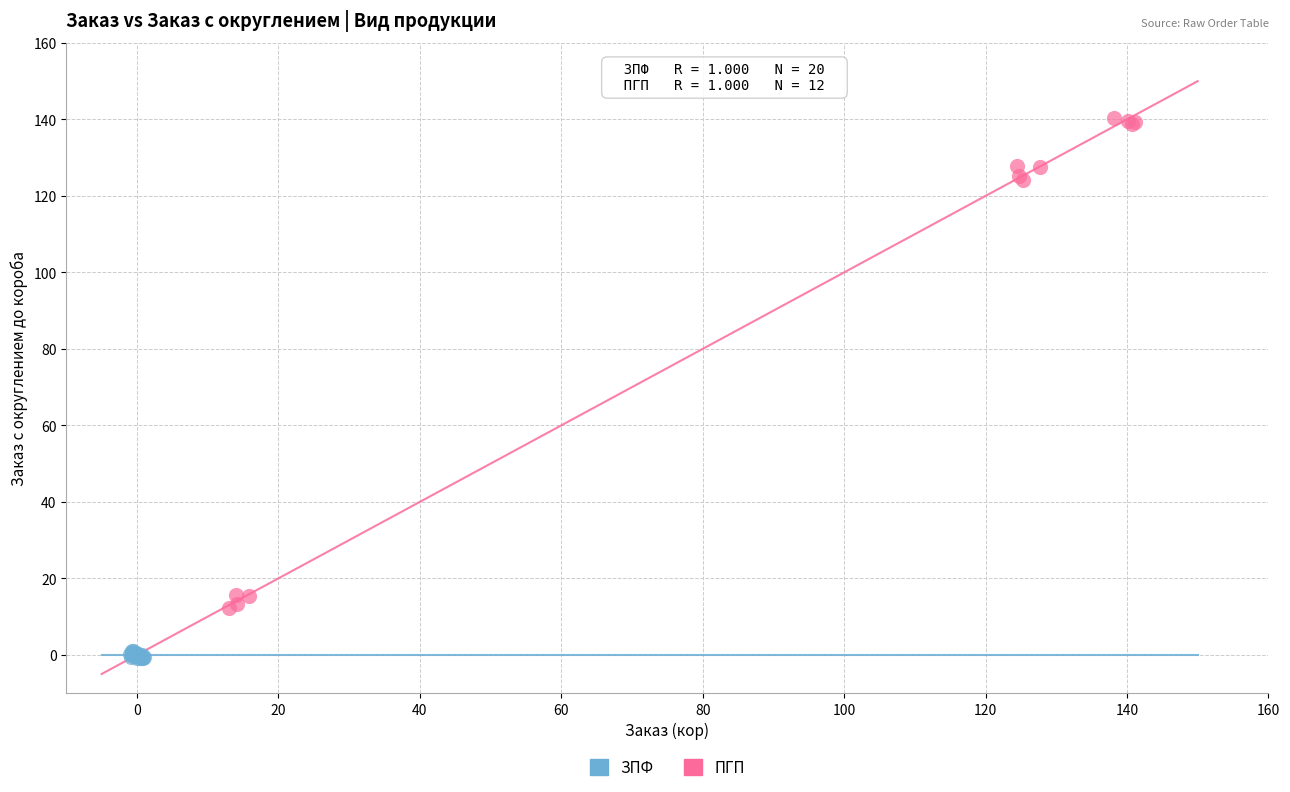

Which series contains the highest Y value?

ПГП